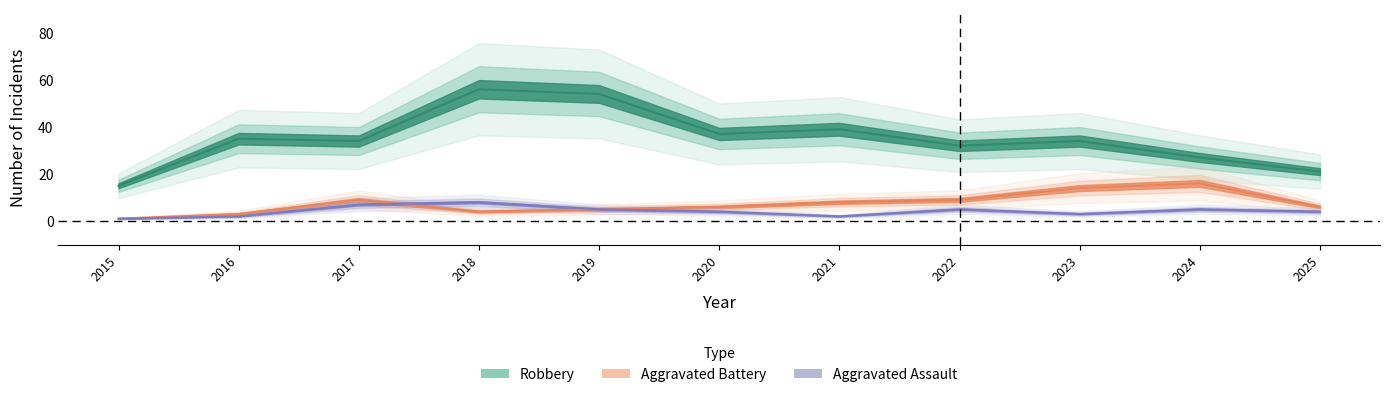

What is the minimum value shown in the chart?

1